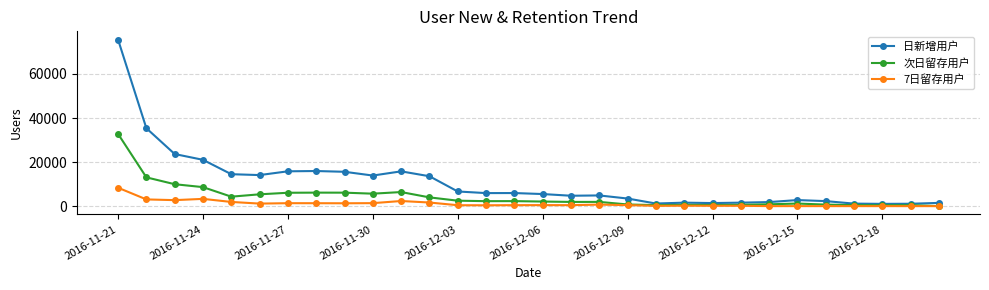

Which series has the largest total across all categories?

日新增用户